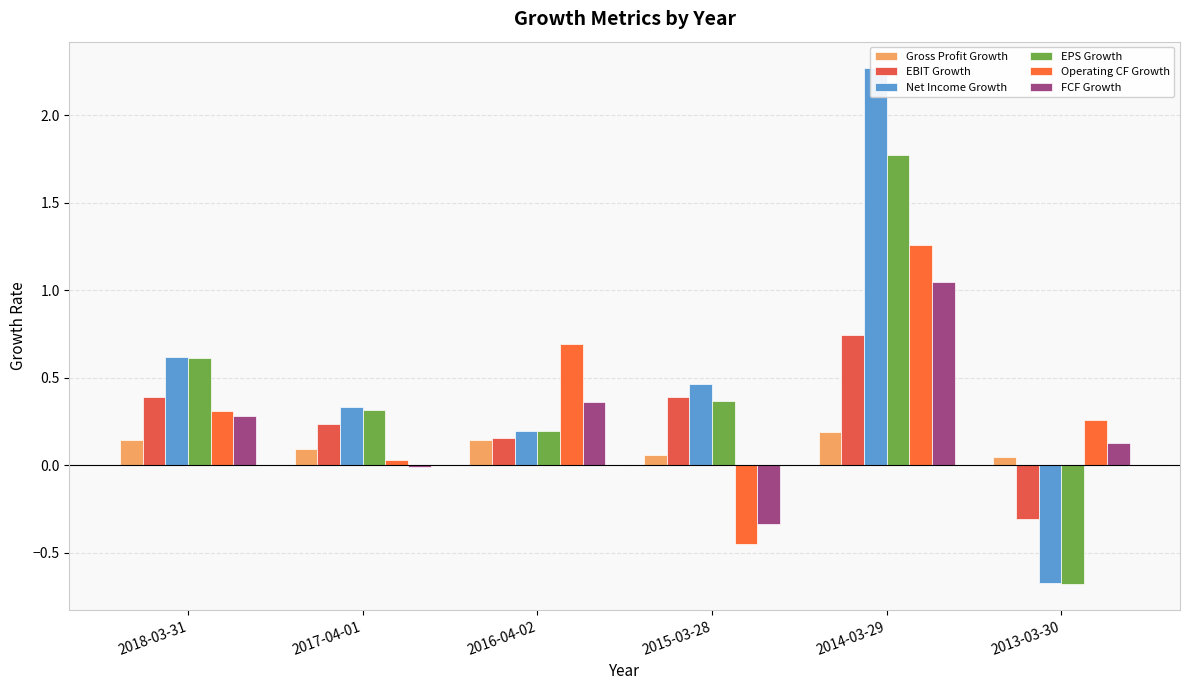

Rank the series by their maximum value, from lowest to highest.

Gross Profit Growth, EBIT Growth, FCF Growth, Operating CF Growth, EPS Growth, Net Income Growth